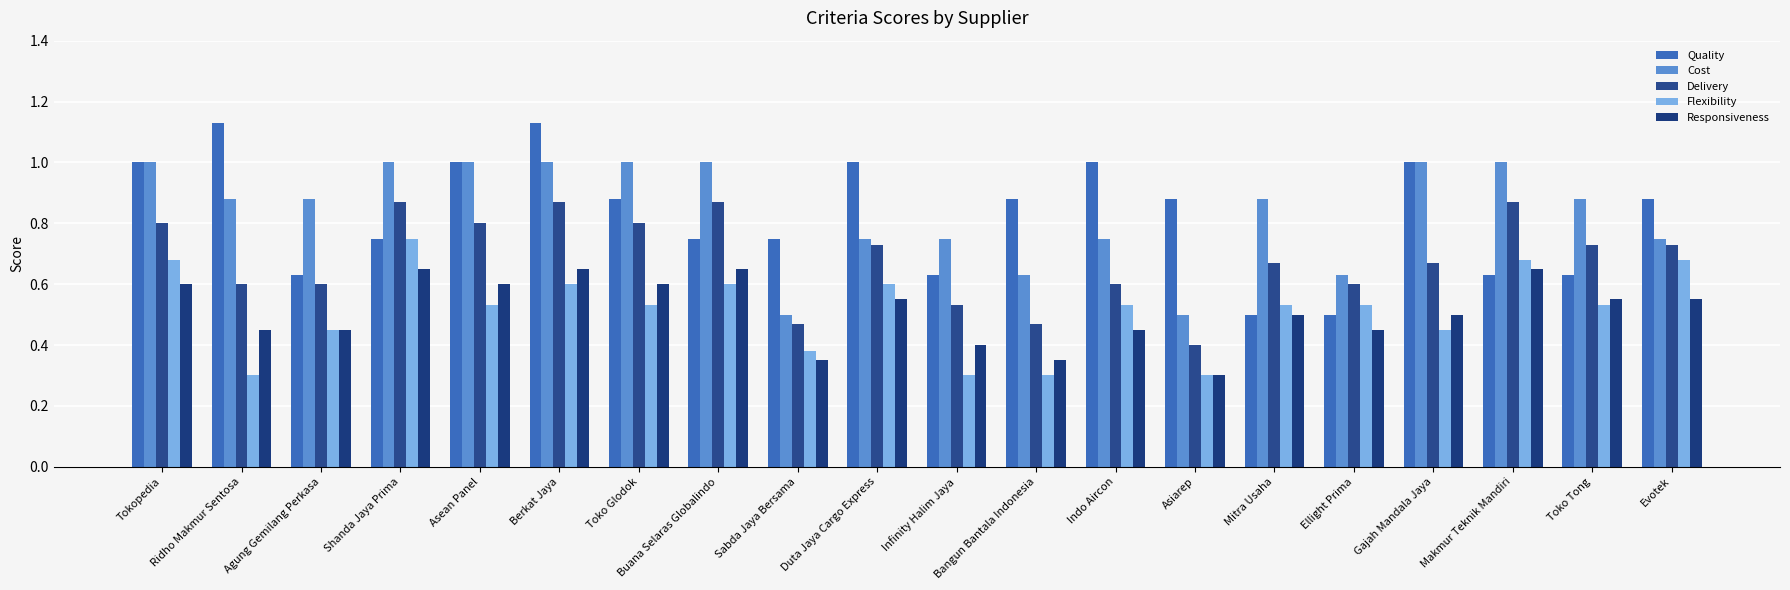

Between Toko Glodok and Ellight Prima, which series saw the biggest shift?

Quality